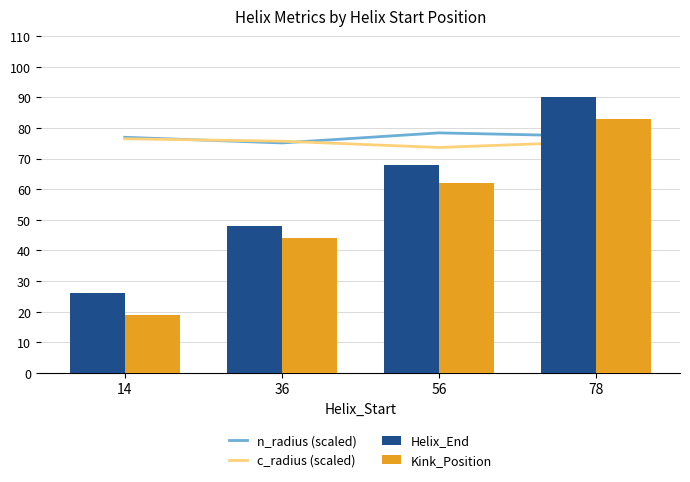

What is the difference between the Helix_End values at 56 and 14?

42